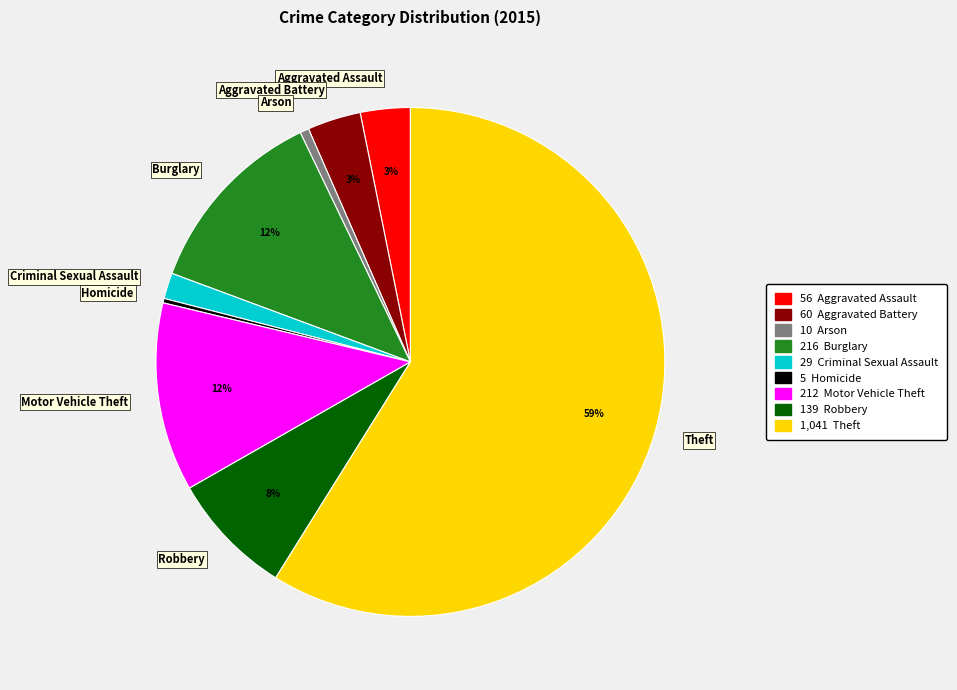

To the nearest percent, what percentage of the pie is Theft?

59%